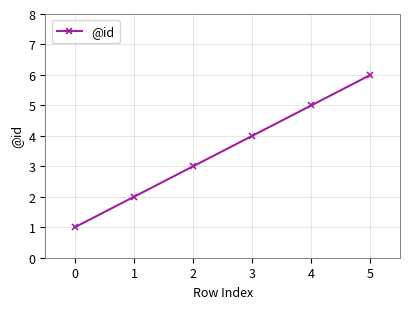

How many lines are shown in the chart?

1